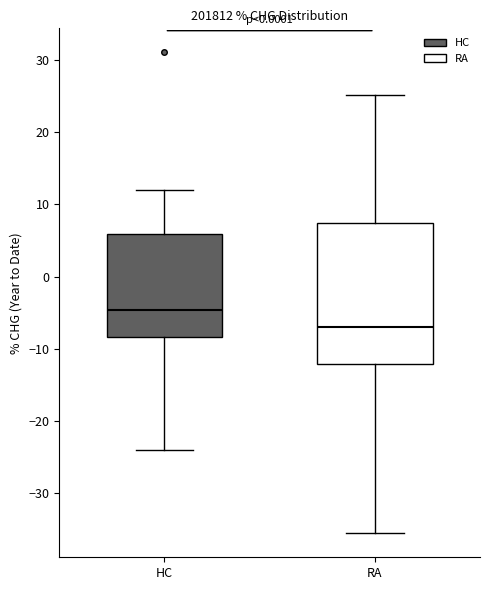

Reading left to right, read every box against the y-axis: the position of its median line, the range the box covers, and the ends of its whiskers. The values are not printed on the chart, so give them approximately, as read against the axis.

HC: median -5, box -8 to 6, whiskers -24 to 12
RA: median -7, box -12 to 7, whiskers -35 to 25